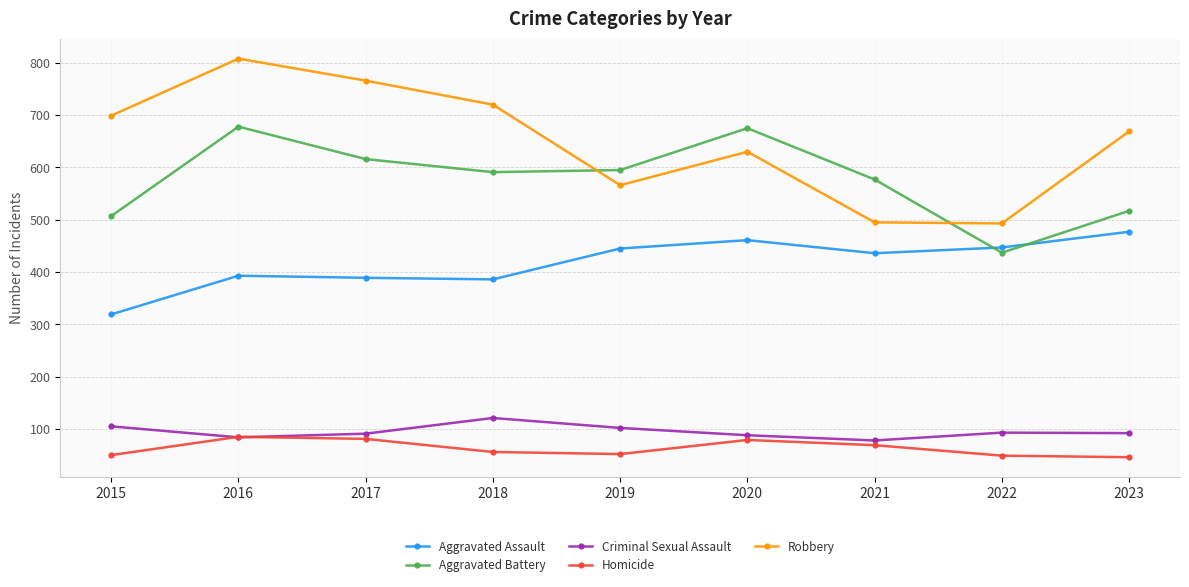

Which series has the largest range (max minus min)?

Robbery